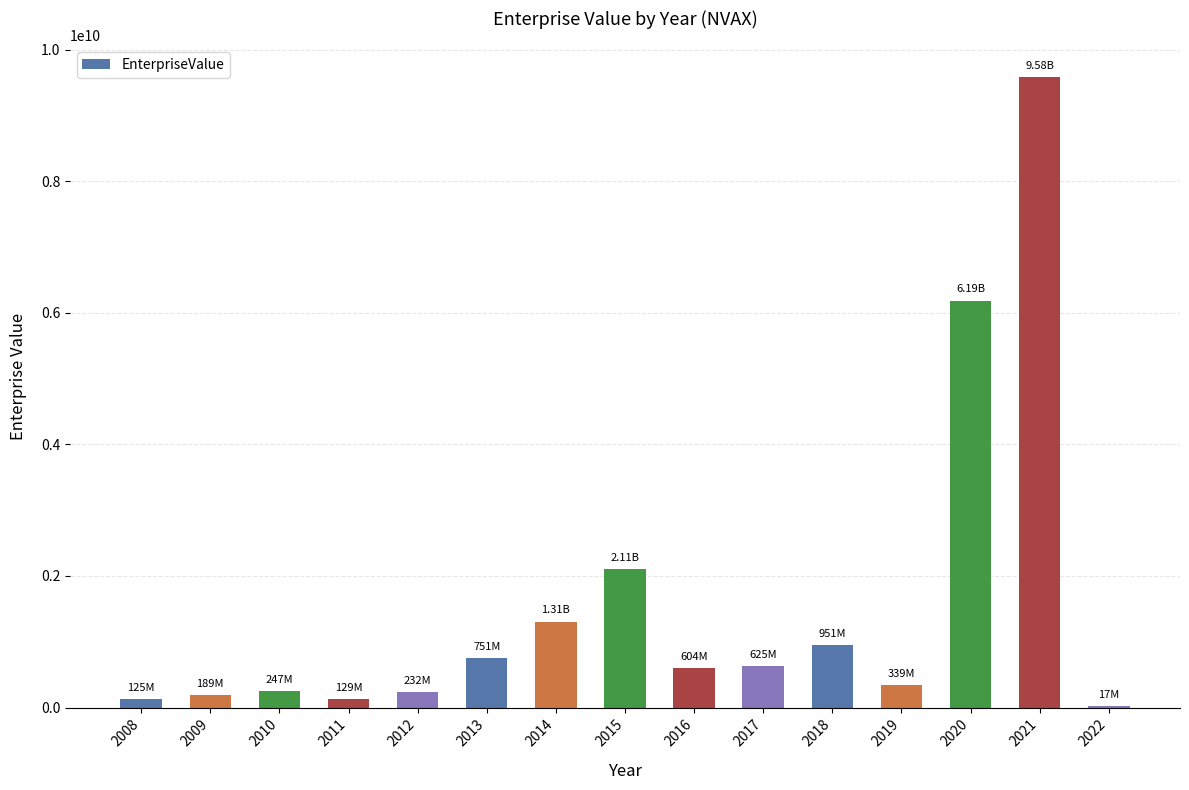

What is the change in value from 2016 to 2018?

+347043360.0